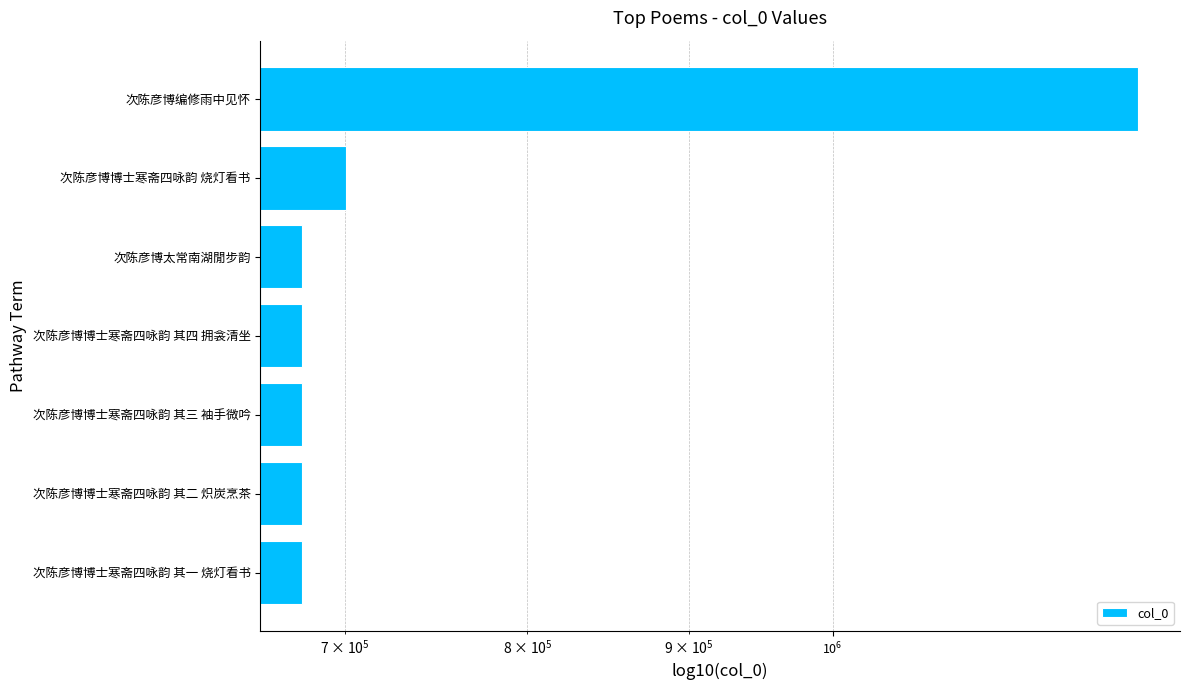

What is the maximum value shown in the chart?

1250055